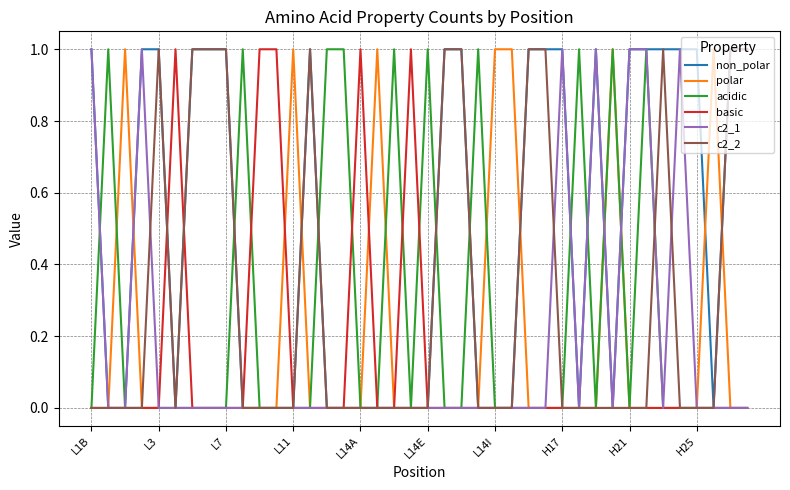

What is the sum of all polar values?

7